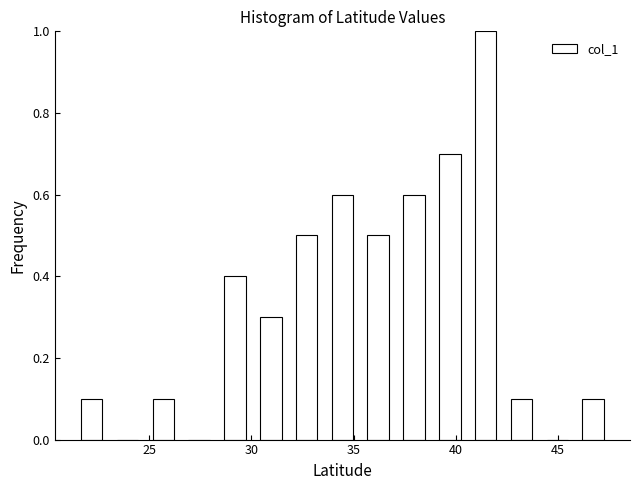

Read against the x-axis, roughly where is the centre of the tallest bar?

41.5